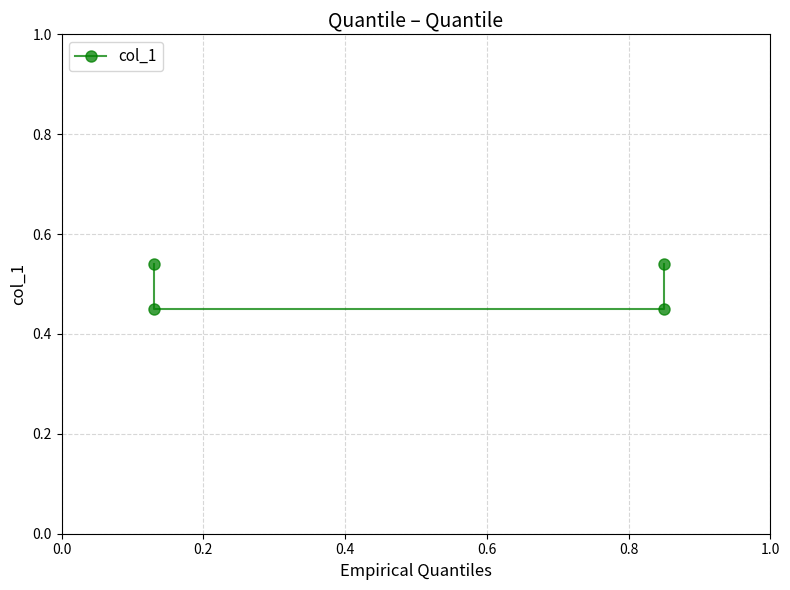

Reading right to left, list all the values displayed in this chart.

0.5	0.5	0.5	0.5